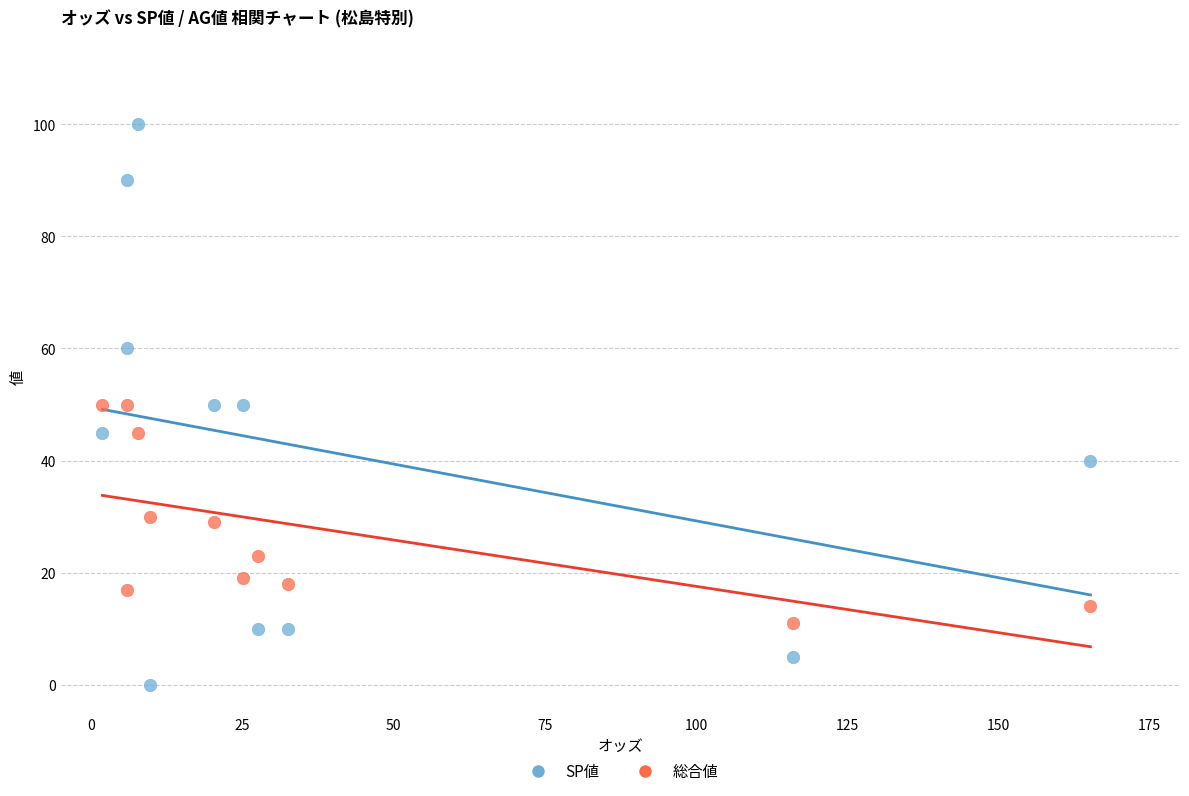

Which series has the largest Y range (max minus min)?

SP値